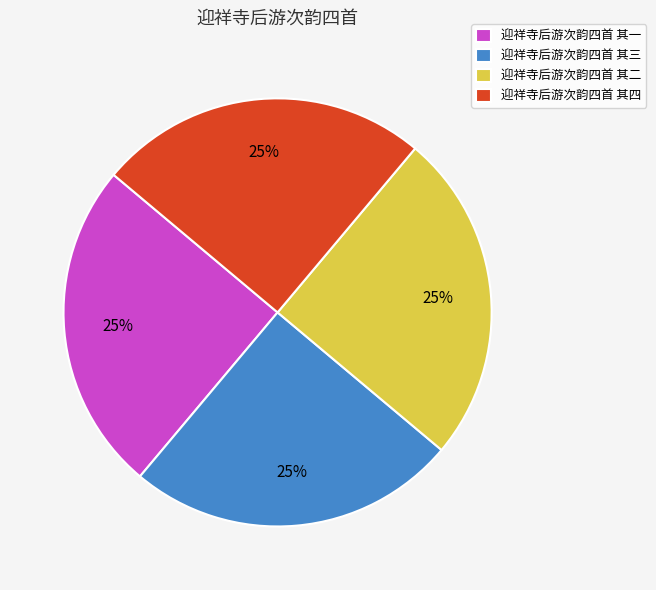

What percentage is the 迎祥寺后游次韵四首 其一 slice, to the nearest percent?

25%